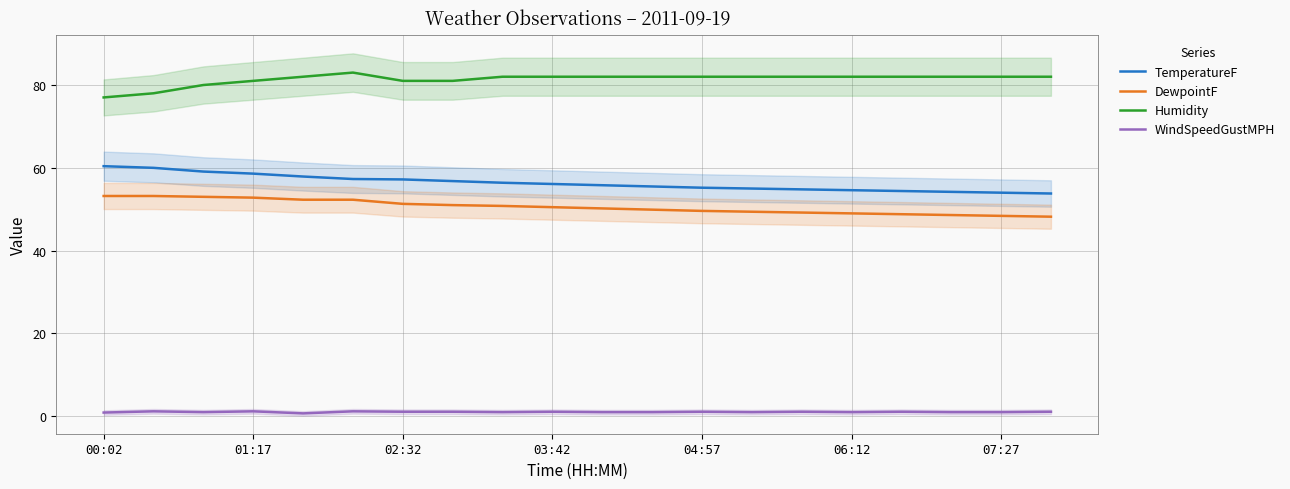

Which series has the widest spread of values?

TemperatureF